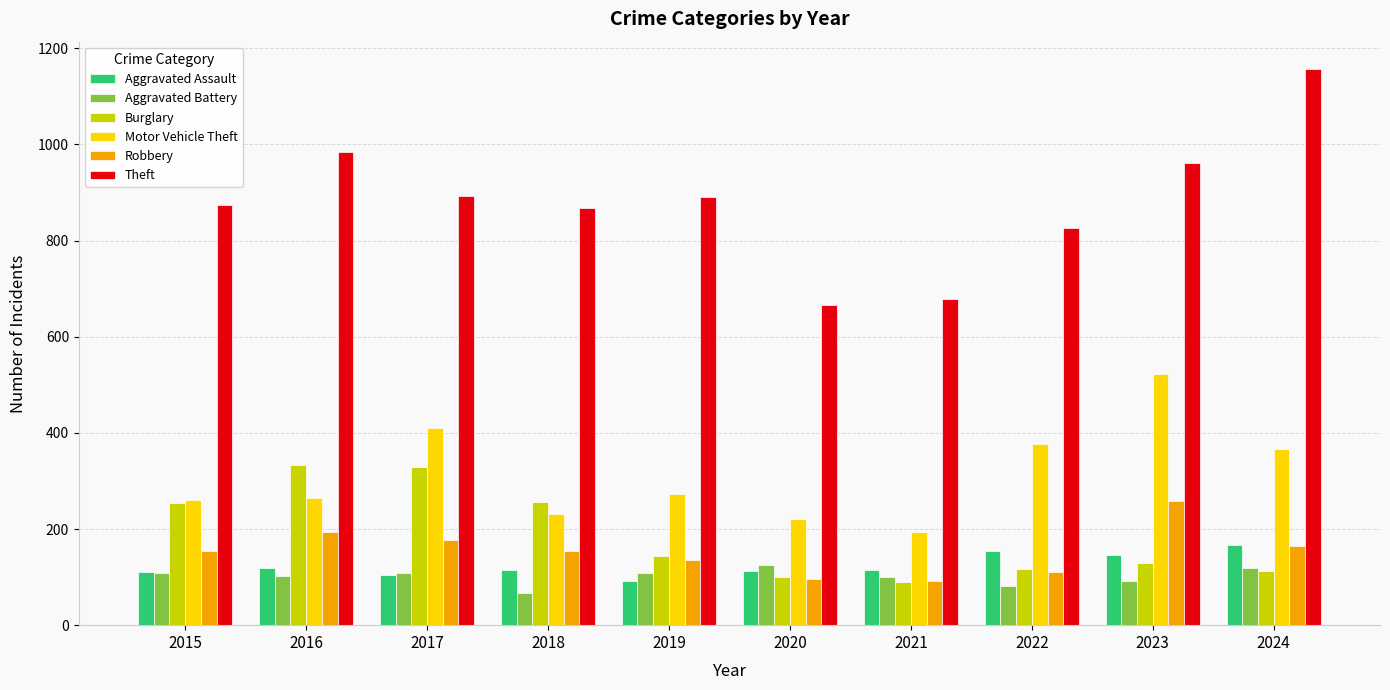

How many values in the Motor Vehicle Theft series are below 273?

5